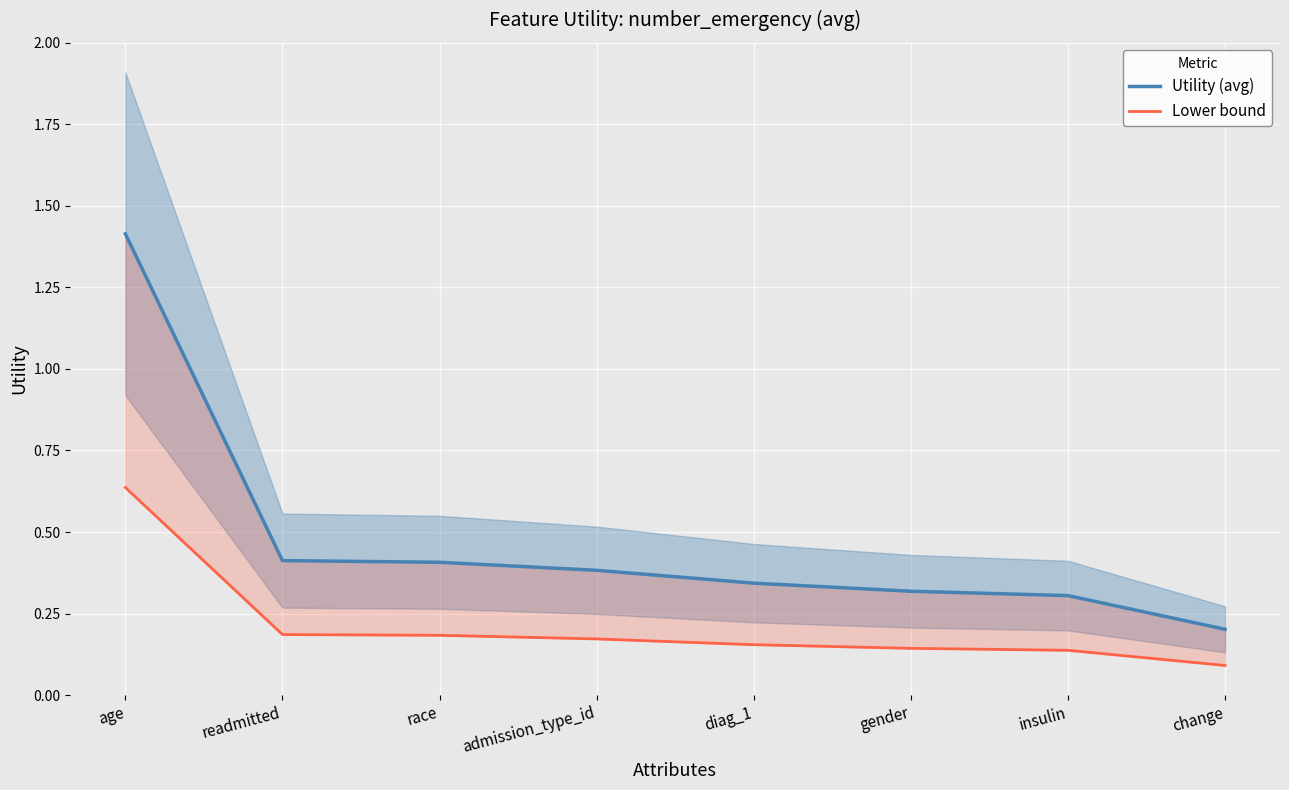

Reading left to right, list all the values displayed in this chart.

Utility (avg): age=1.4	readmitted=0.4	race=0.4	admission_type_id=0.4	diag_1=0.3	gender=0.3	insulin=0.3	change=0.2
Lower bound: age=0.6	readmitted=0.2	race=0.2	admission_type_id=0.2	diag_1=0.2	gender=0.1	insulin=0.1	change=0.1